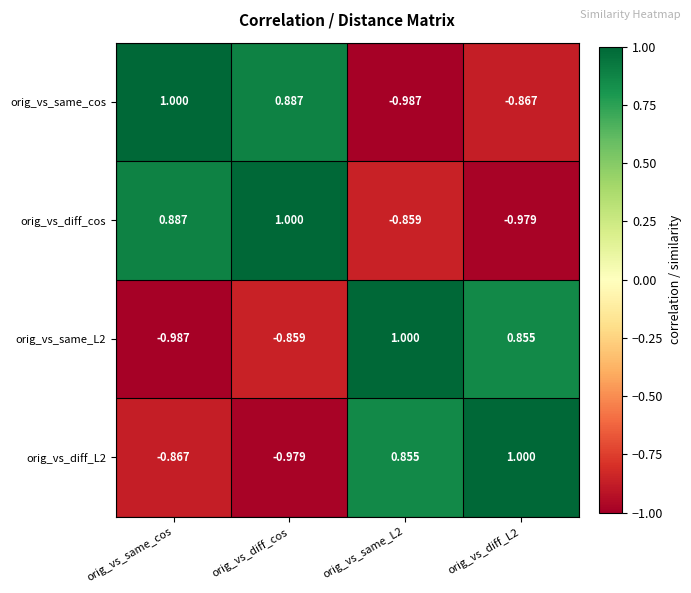

At which category is the sum across all series the highest?

orig_vs_diff_cos